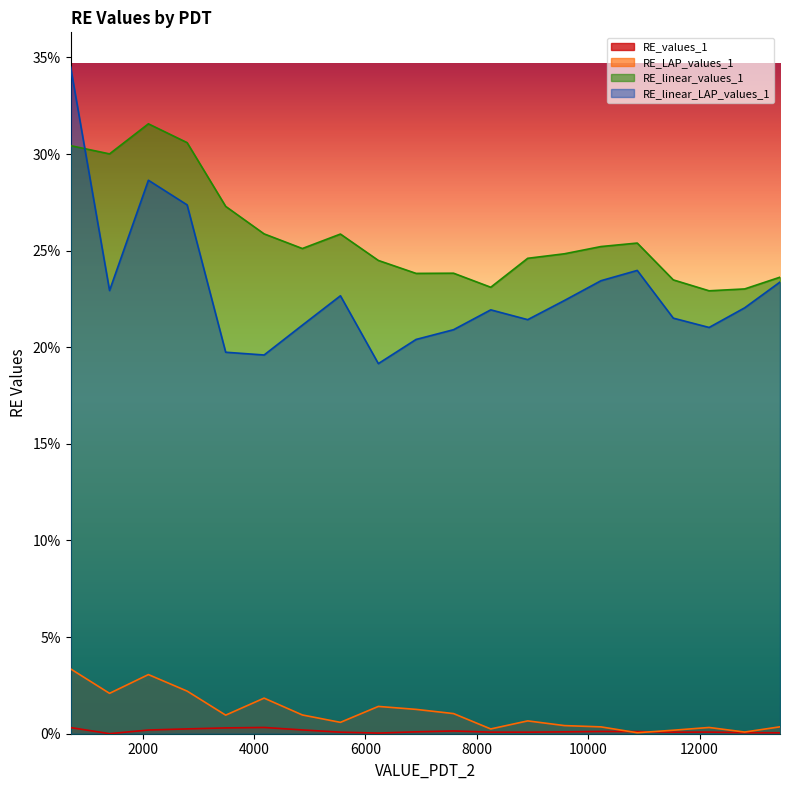

What is the difference between the maximum and minimum values in the RE_linear_LAP_values_1 series?

0.2